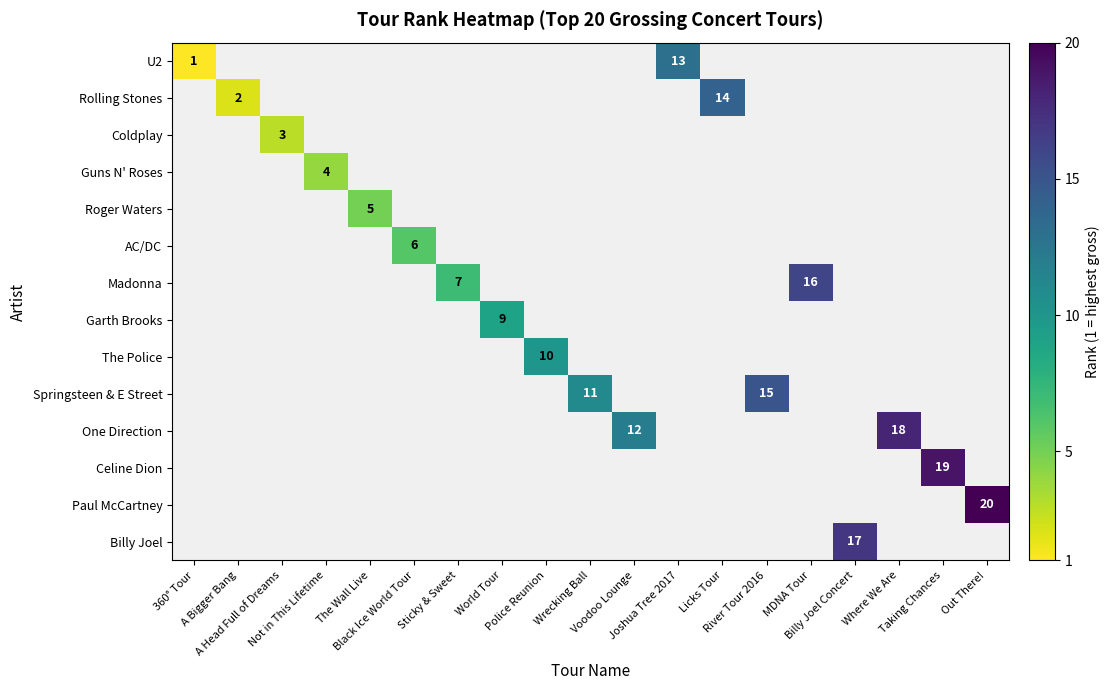

Which has a higher value, Not in This Lifetime or Voodoo Lounge?

Voodoo Lounge